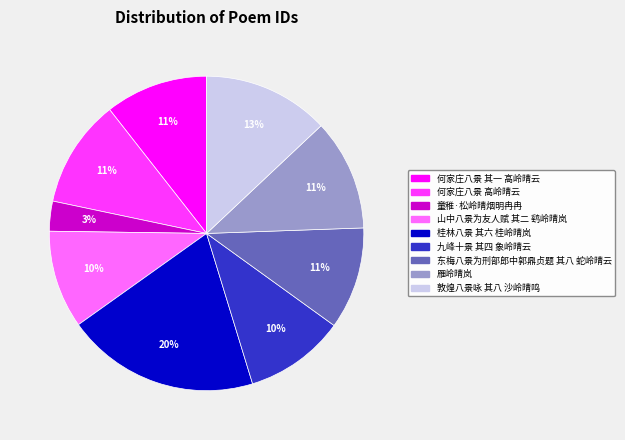

Which has a higher value, 桂林八景 其六 桂岭晴岚 or 九峰十景 其四 象岭晴云?

桂林八景 其六 桂岭晴岚